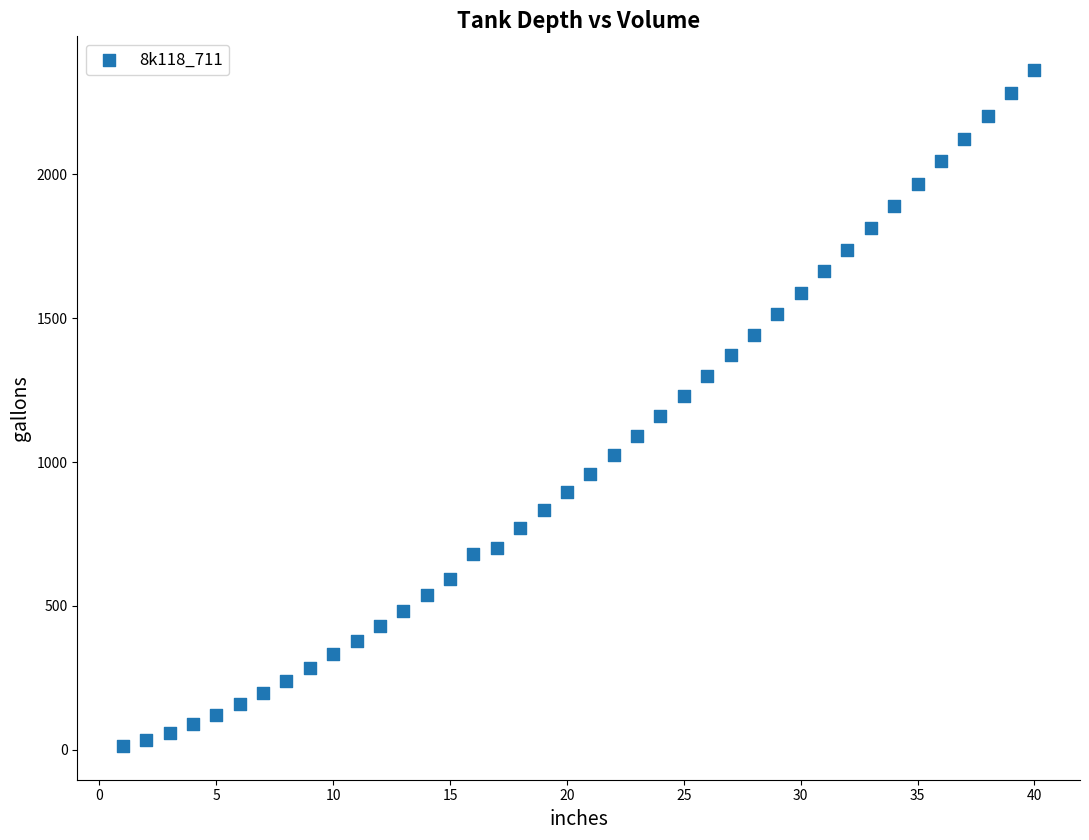

What is the range of Y values (max minus min)?

2347